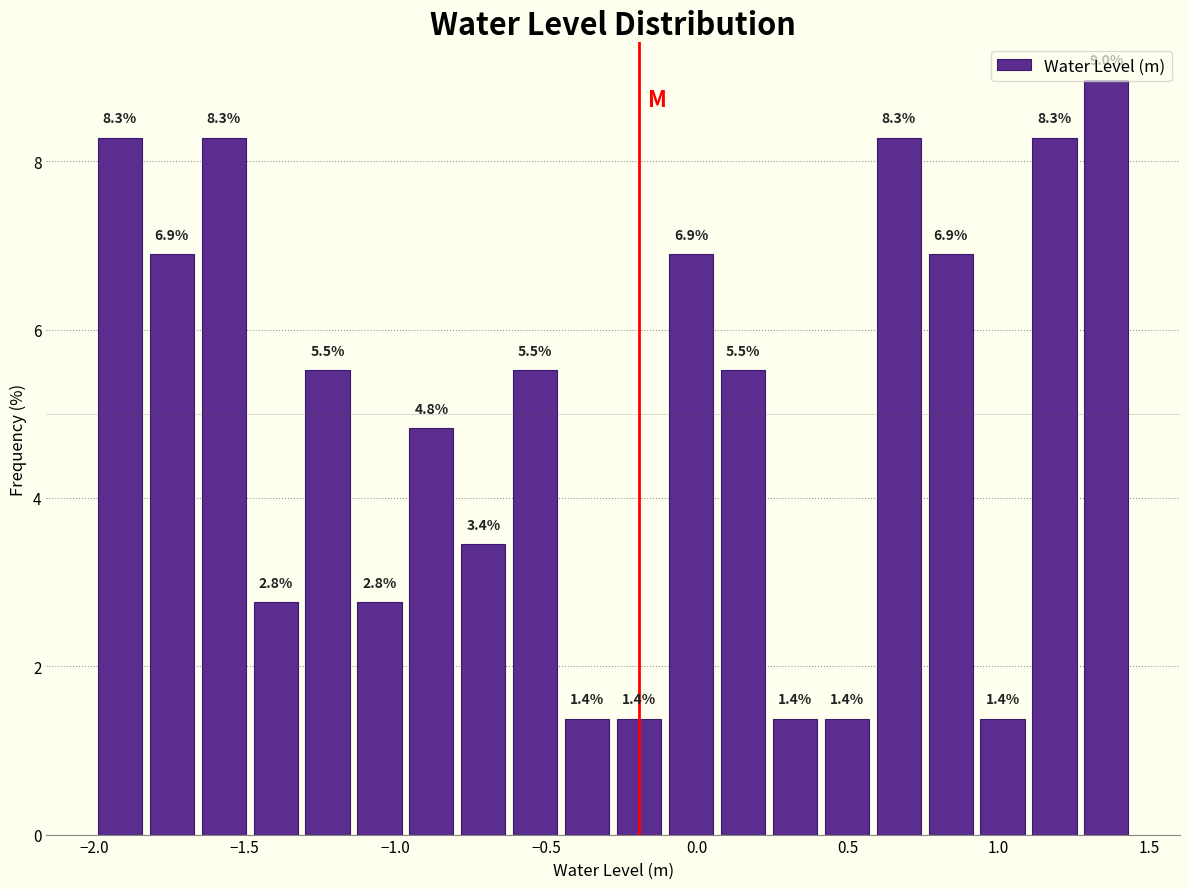

Read against the x-axis, roughly where is the centre of the tallest bar?

1.35